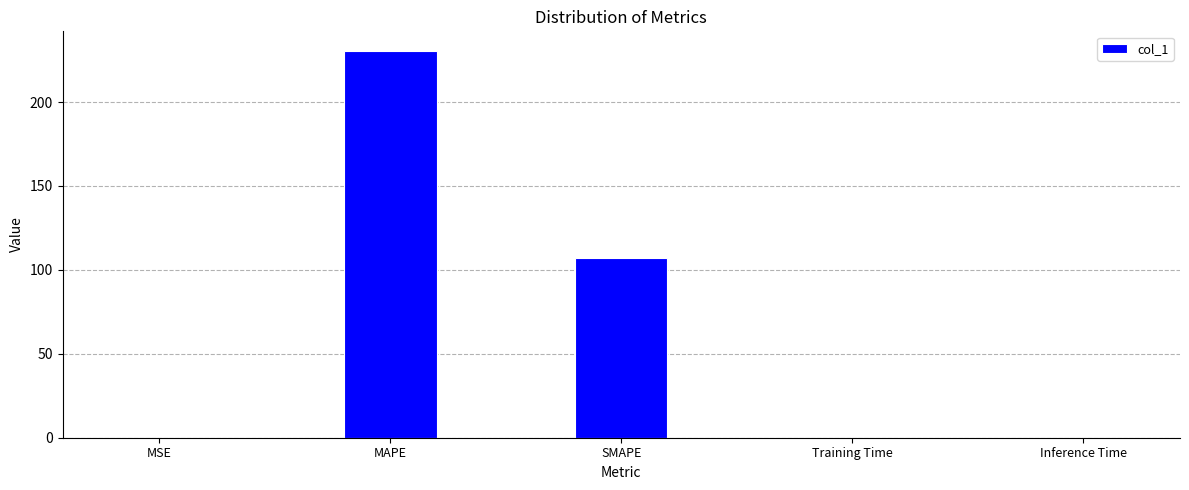

Which has a higher value, MSE or MAPE?

MAPE